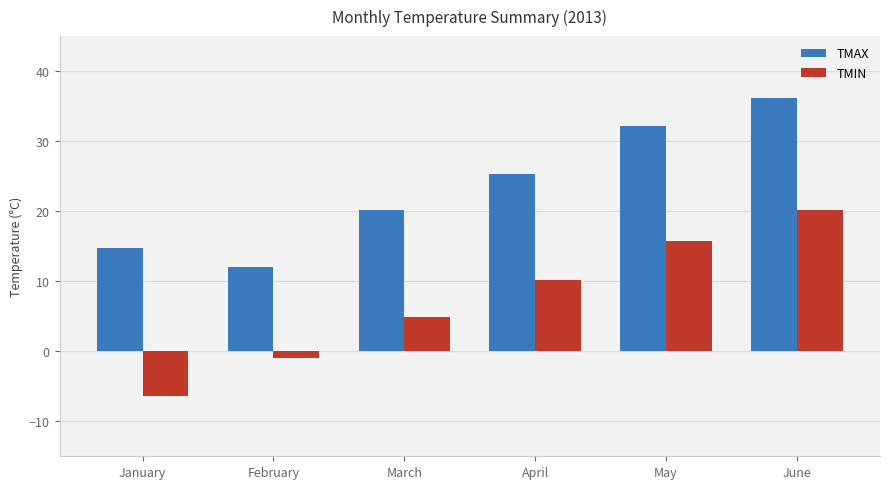

At January, list the series in order from smallest to largest.

TMIN, TMAX